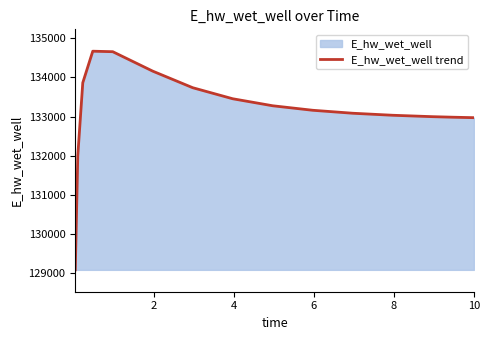

What is the value of the 11th point from the left?

134161.8